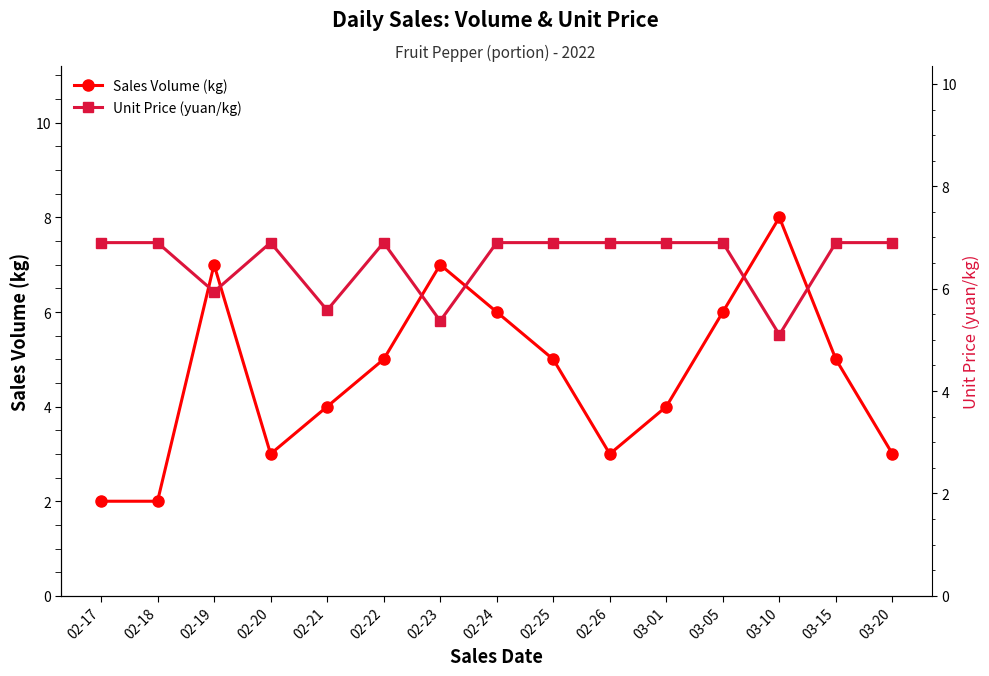

What is the sum of all Unit Price (yuan/kg) values?

97.9